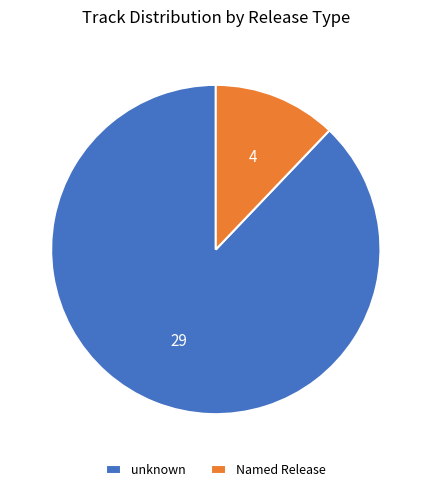

Count the number of slices in the pie.

2